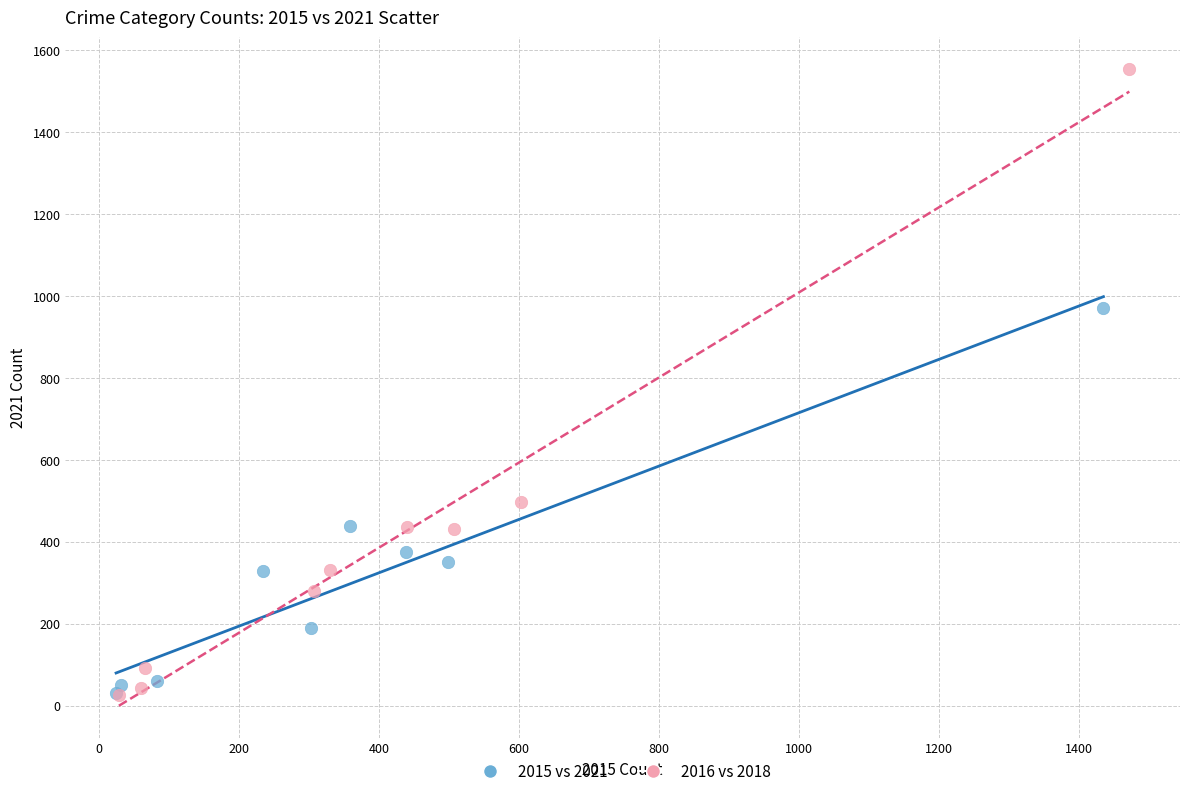

Which series reaches the maximum Y coordinate?

2016 vs 2018